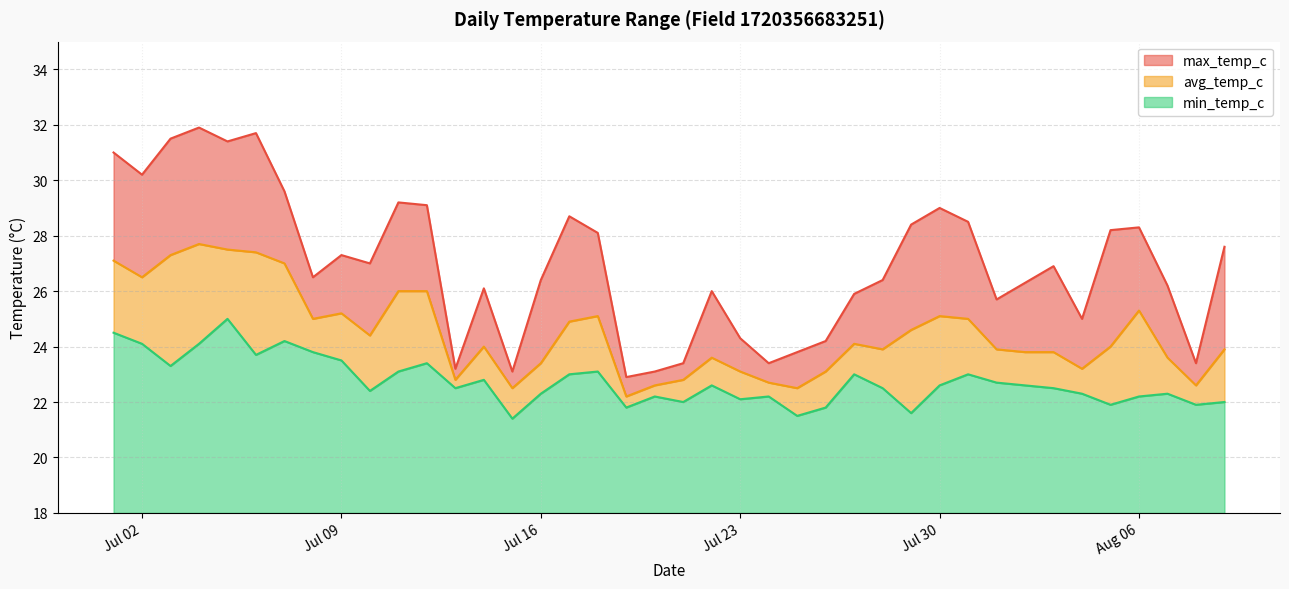

True or false: min_temp_c and avg_temp_c cross at least once.

False